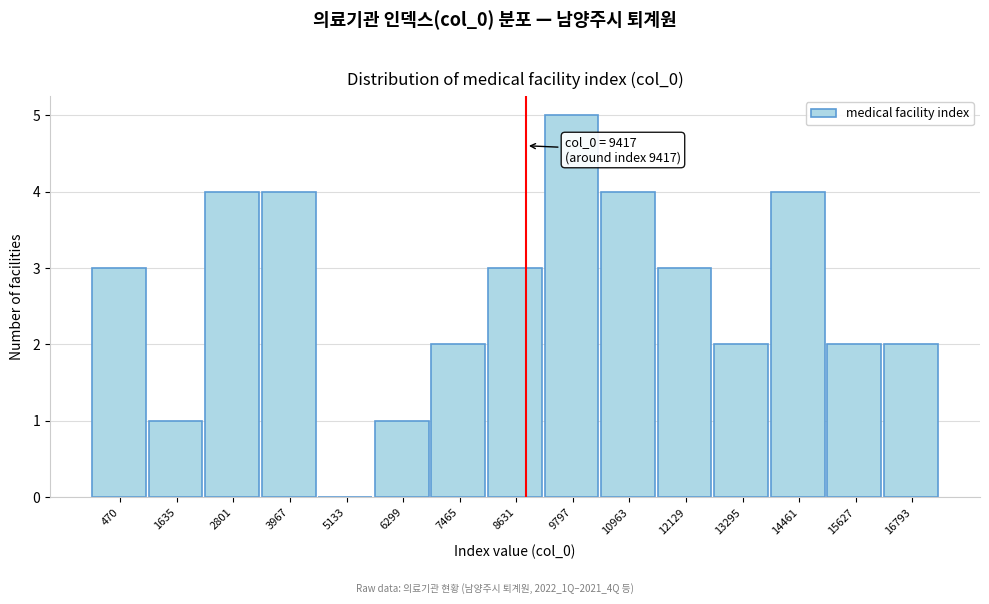

Reading left to right, list all the values displayed in this chart.

470=3	1635=1	2801=4	3967=4	5133=0	6299=1	7465=2	8631=3	9797=5	10963=4	12129=3	13295=2	14461=4	15627=2	16793=2